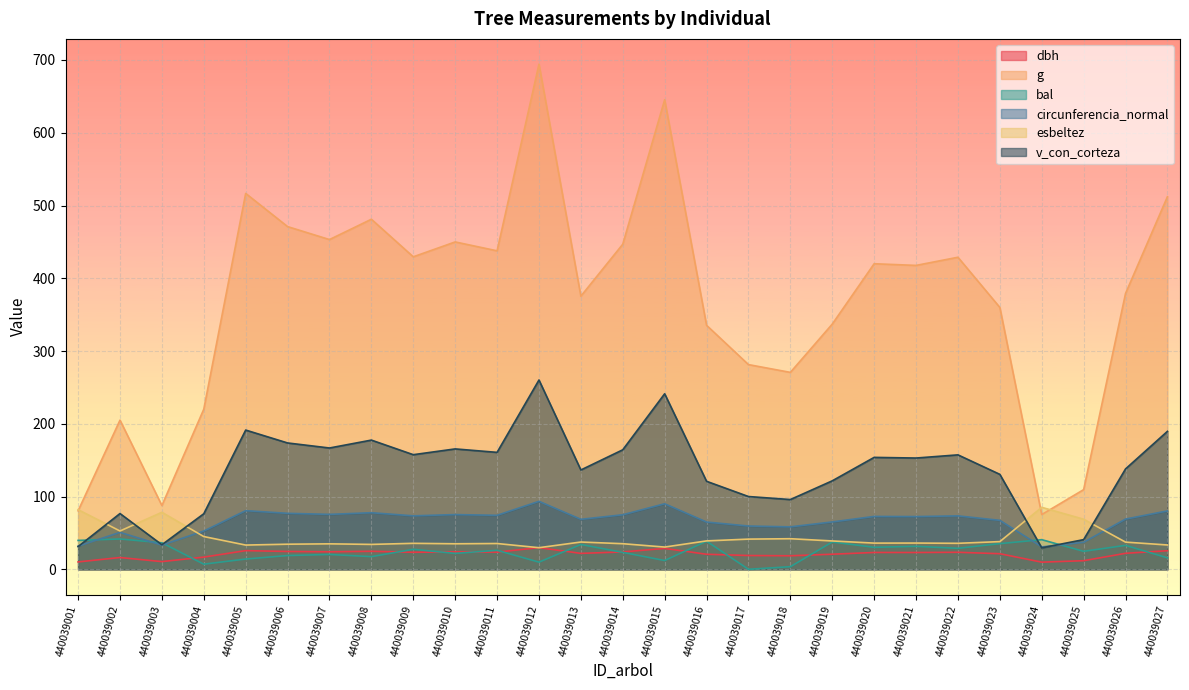

How many lines are shown in the chart?

6